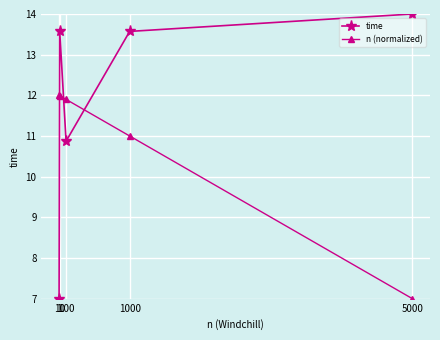

At which label does n (normalized) first exceed 11?

1